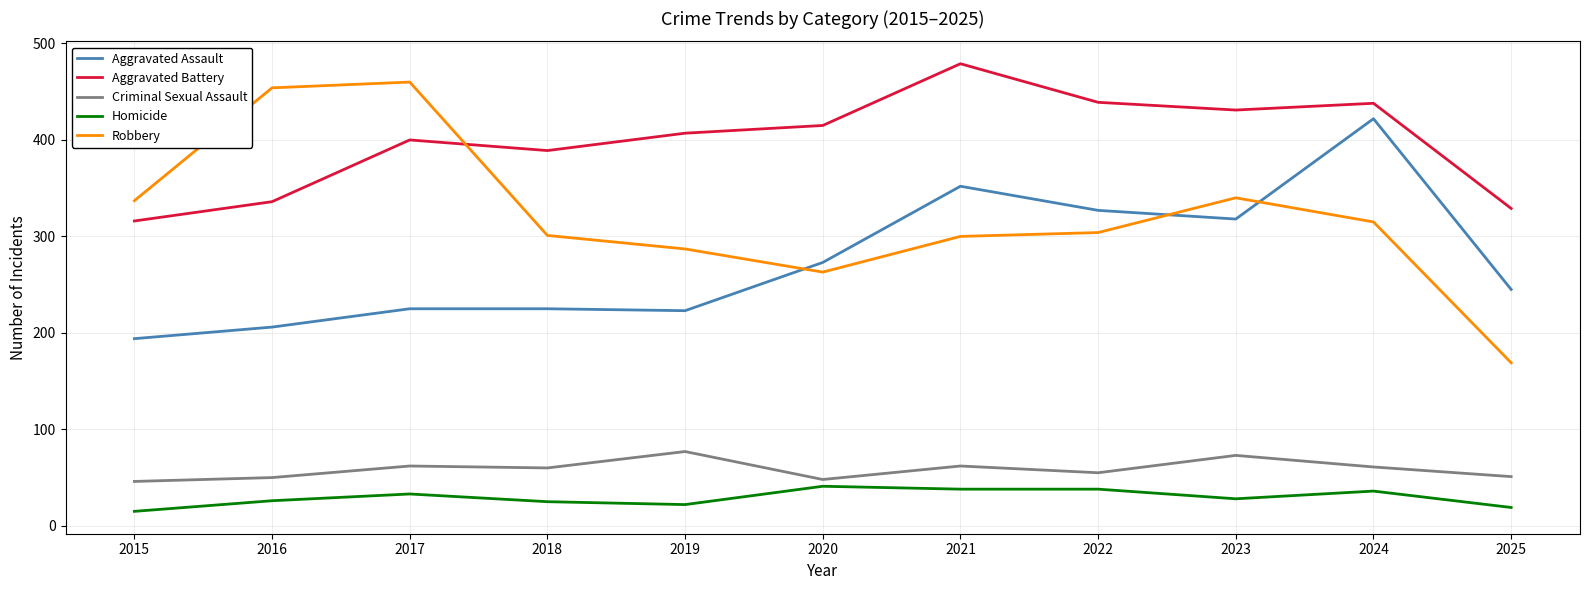

What is the lowest value of the Aggravated Assault series?

194